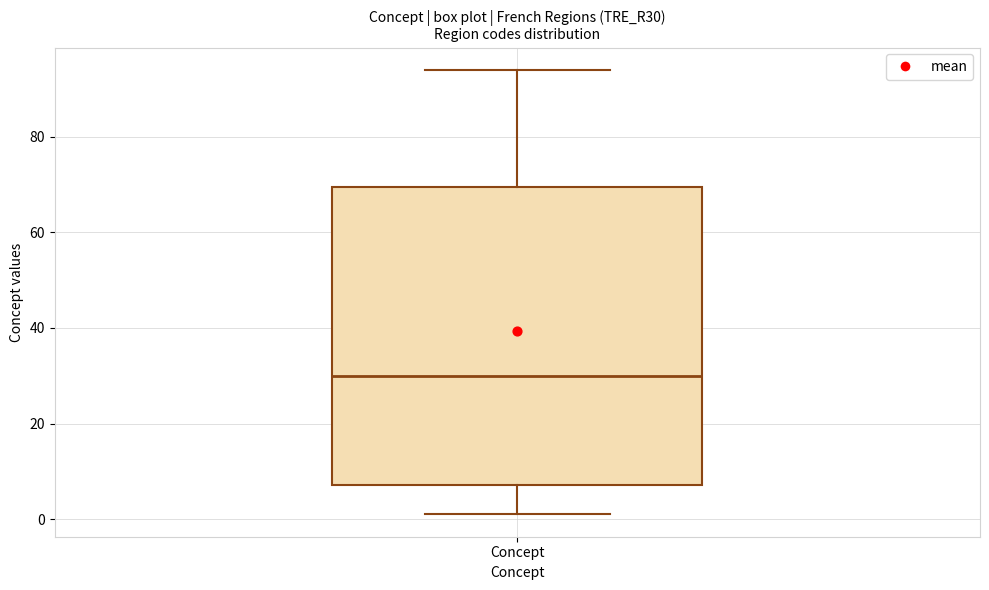

Transcribe this box plot: give where the median line is, the range the box spans, and where the two whiskers end, as read against the y-axis. The values are not printed on the chart, so give them approximately, as read against the axis.

median 30, box 8 to 70, whiskers 2 to 94